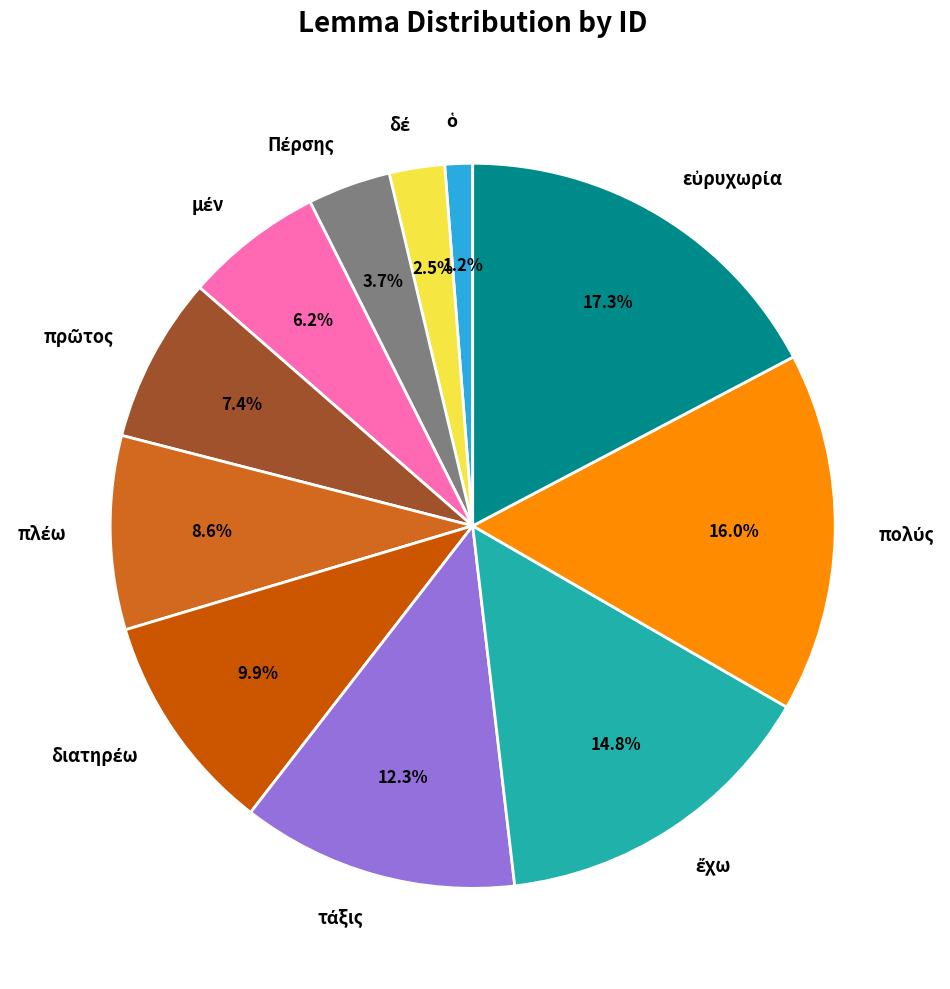

Does any single category account for the majority?

No